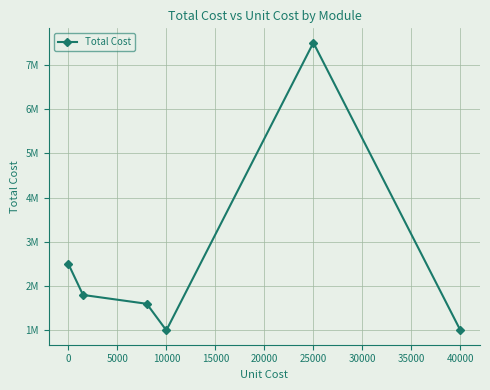

Does the chart have visible grid lines?

Yes